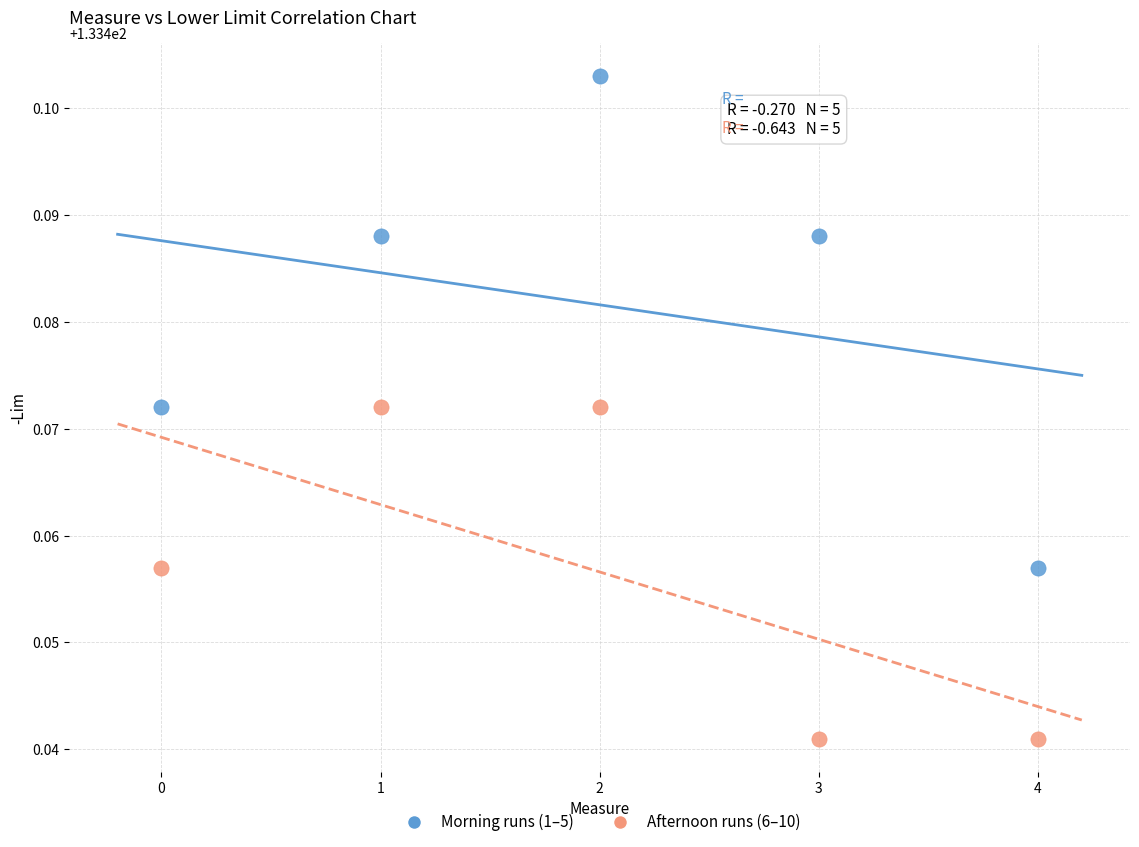

Which series reaches the minimum Y coordinate?

Afternoon runs (6–10)